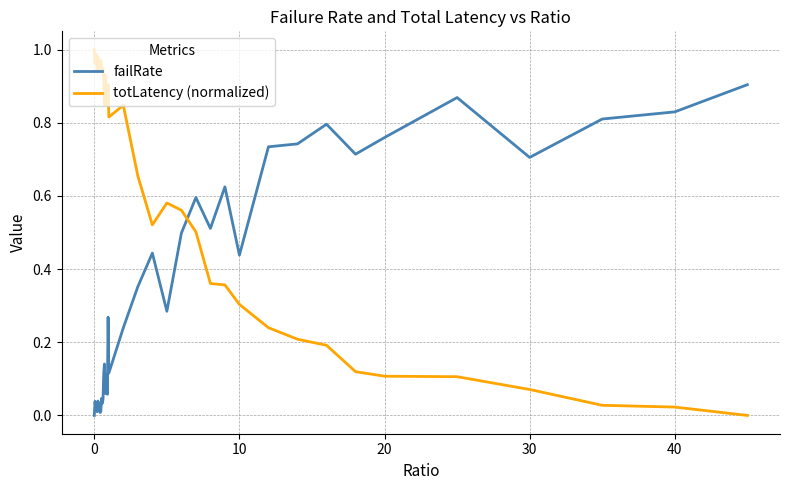

How many interior local valleys does the failRate series have?

13